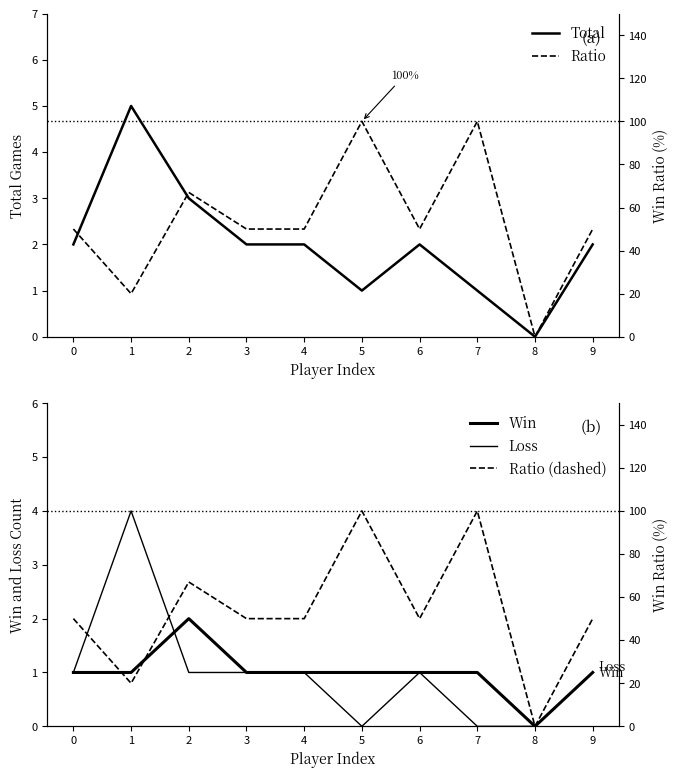

At which category does Win reach its first local valley?

8